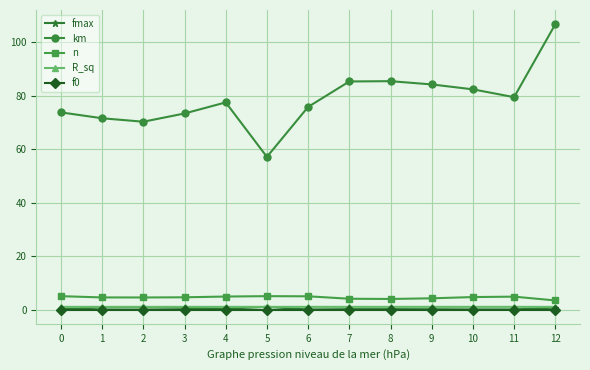

Is the value of R_sq at 8 greater than the value of n at 3?

No